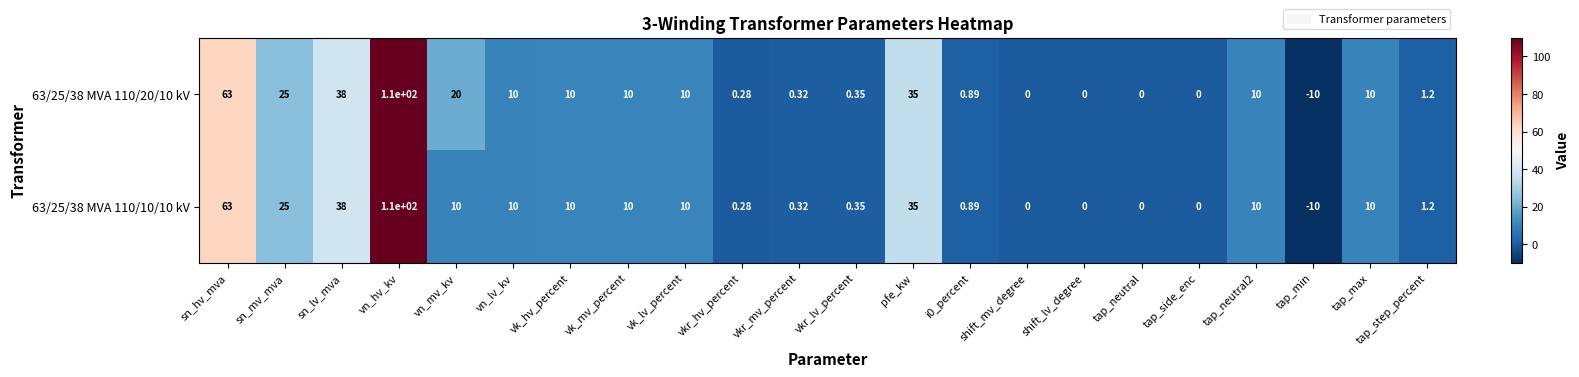

Is the value of 63/25/38 MVA 110/20/10 kV at tap_min greater than the value of 63/25/38 MVA 110/10/10 kV at vkr_lv_percent?

No